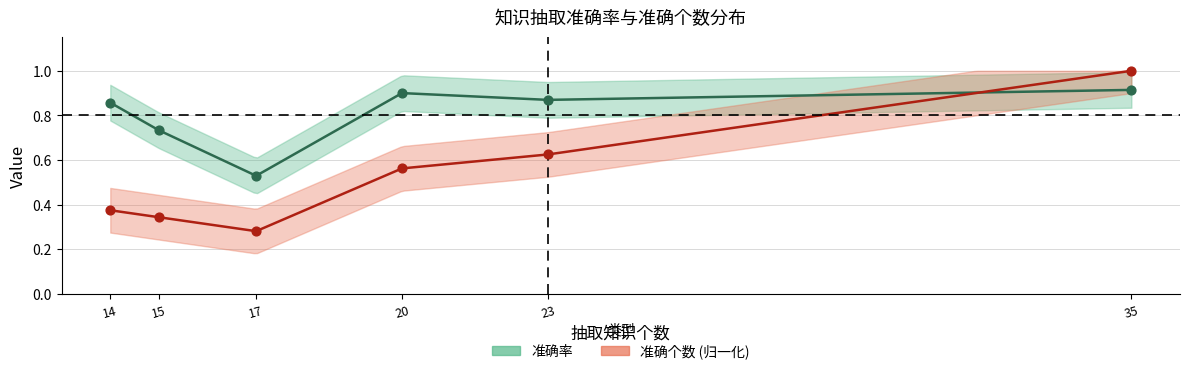

What are all the series names shown in the legend?

准确率, 准确个数